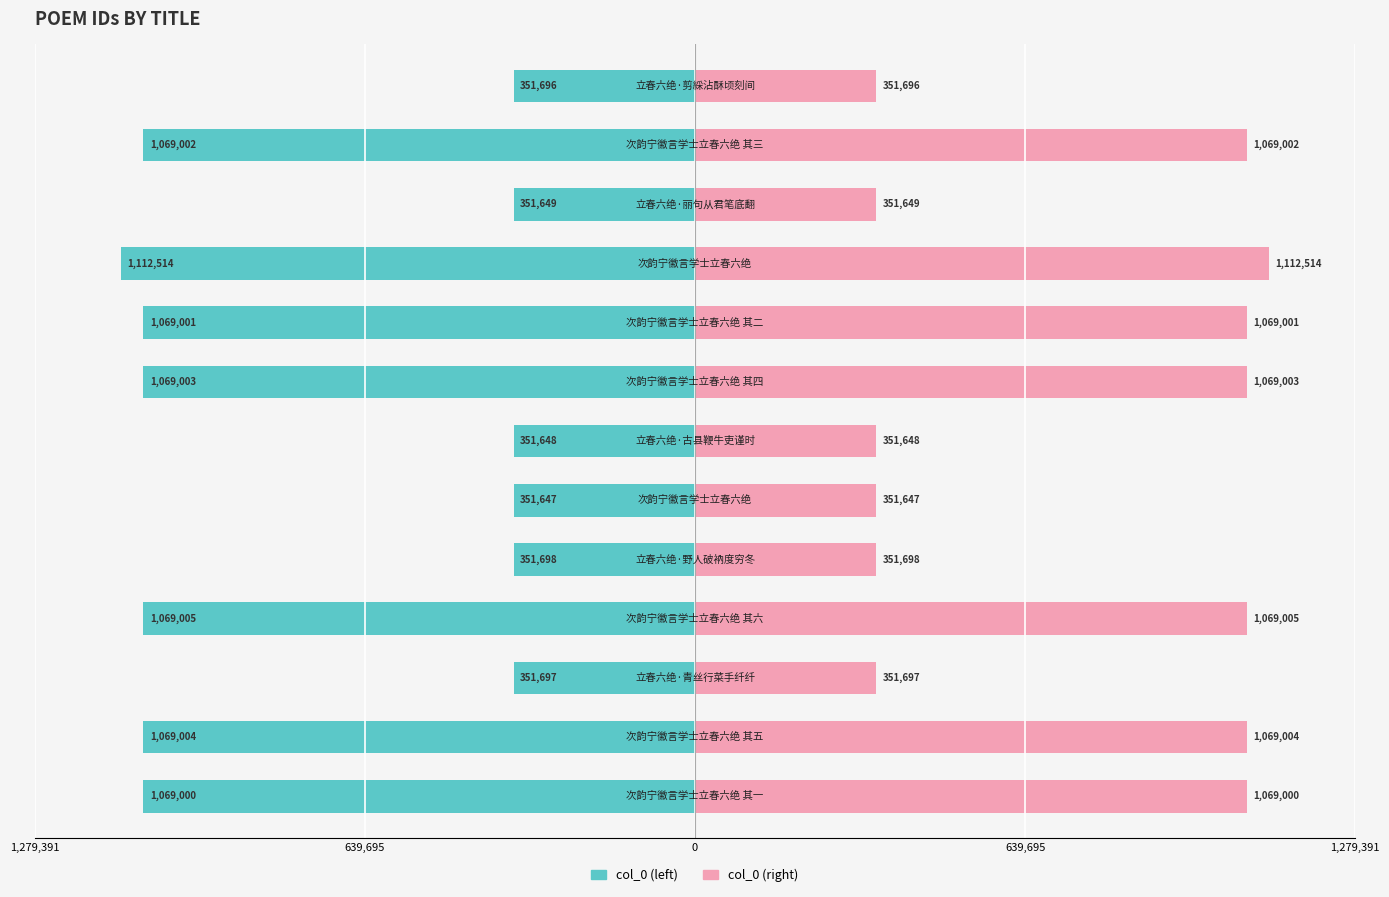

At how many categories does at least one series exceed -362319?

13